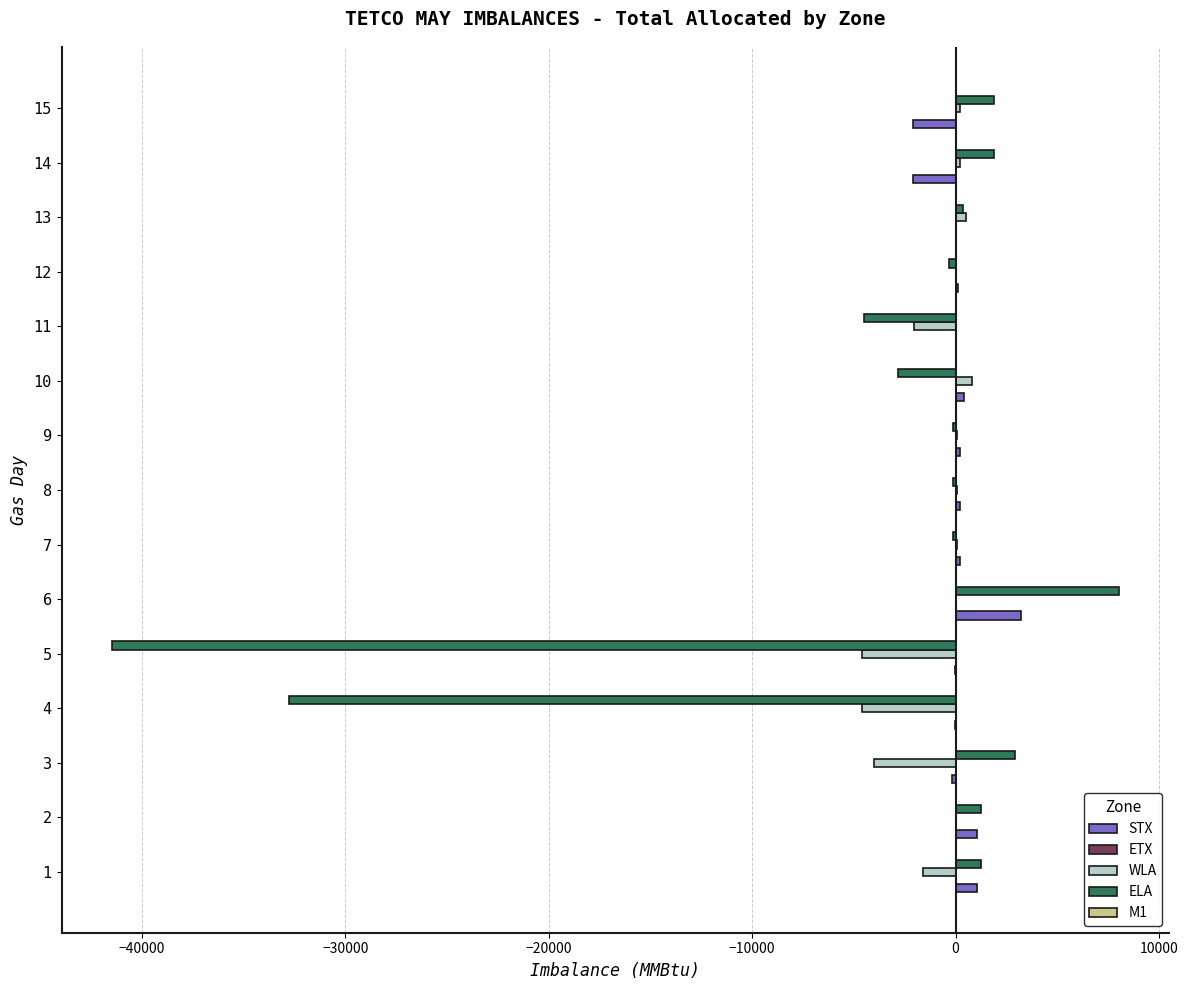

What is the sum of all WLA values?

-14779